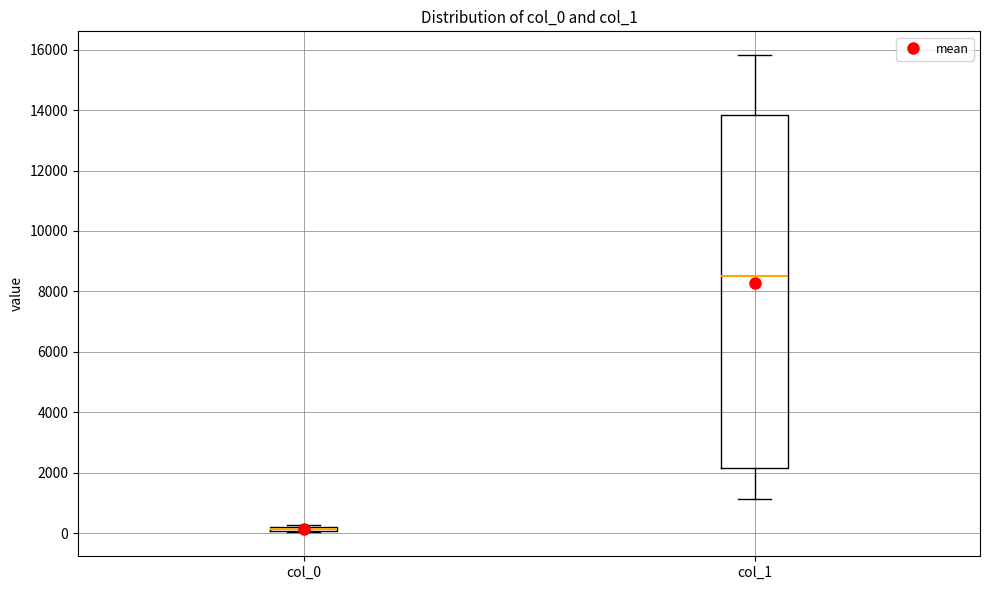

Comparing the boxes themselves (not the whiskers), which one is the tallest?

col_1